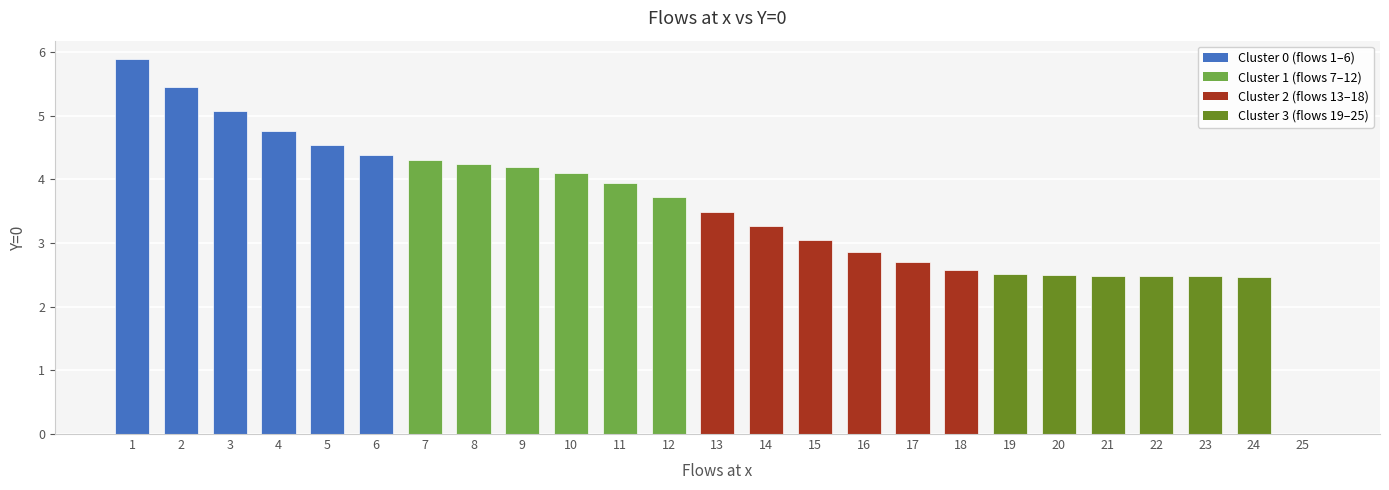

True or false: the data shows 4.4 at 6.

True